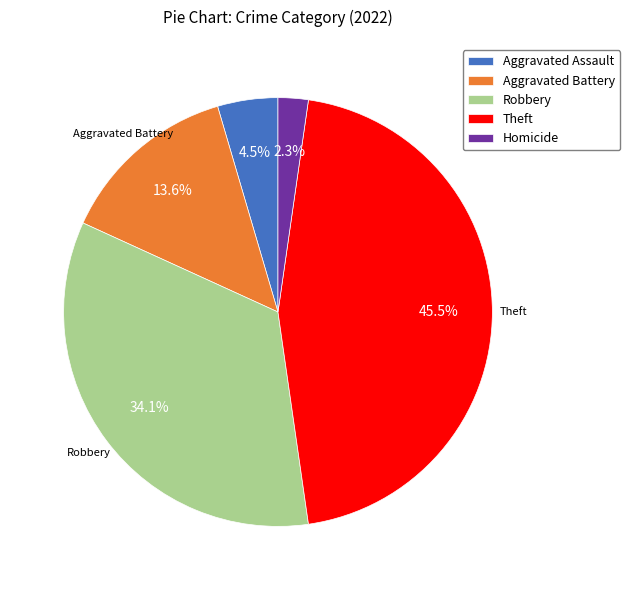

What percentage do Homicide and Robbery together represent?

36.4%